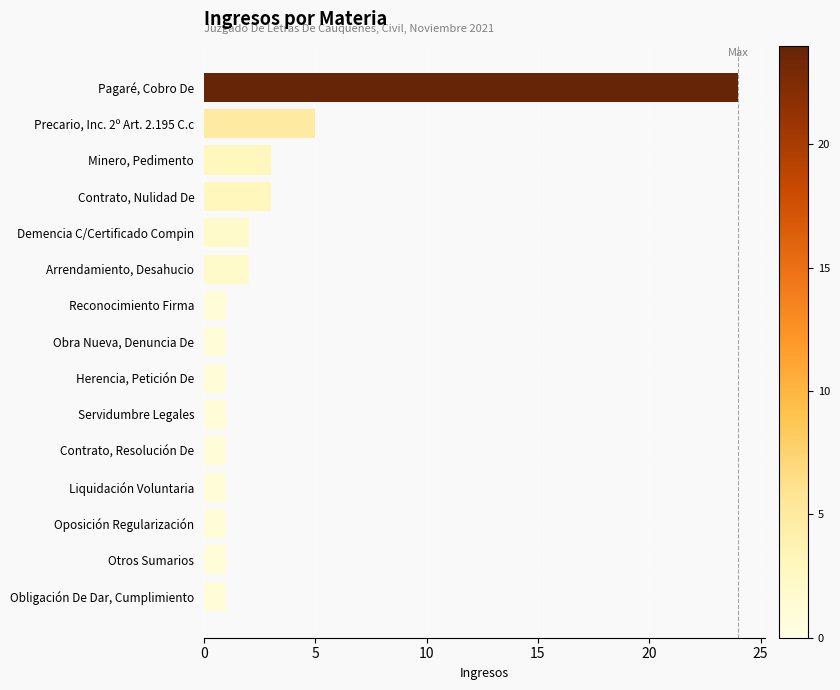

The value at Obra Nueva, Denuncia De is 0. True or false?

False